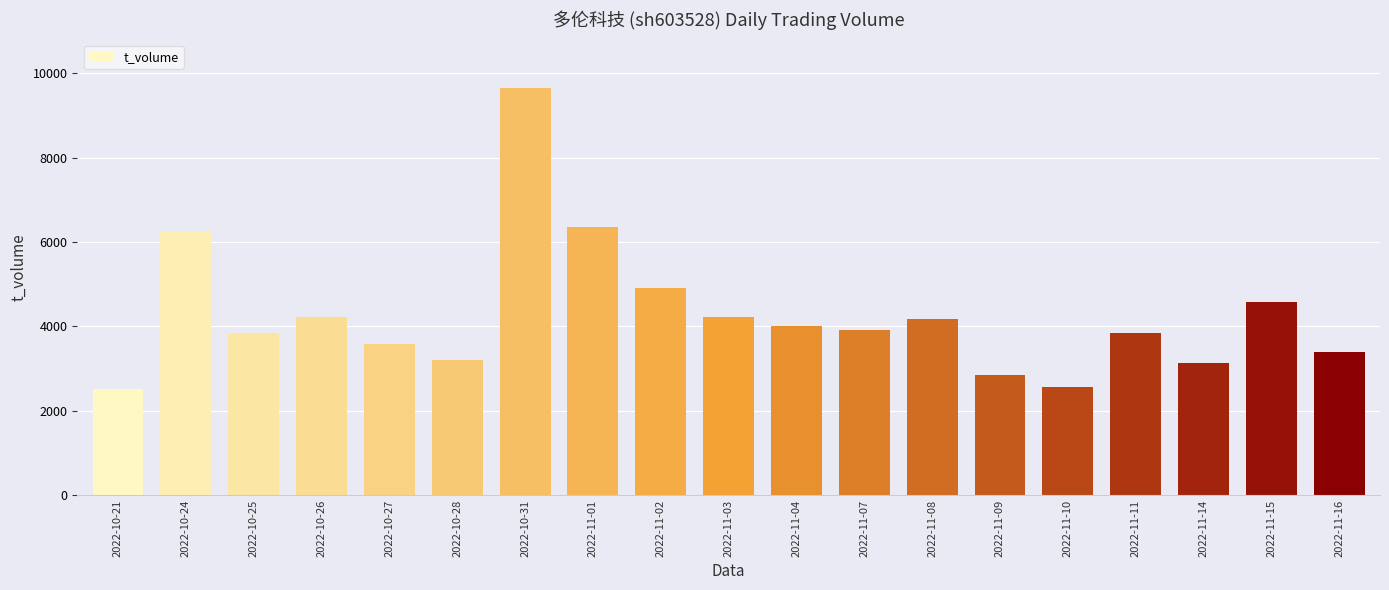

What is the difference between the maximum and minimum values?

7127